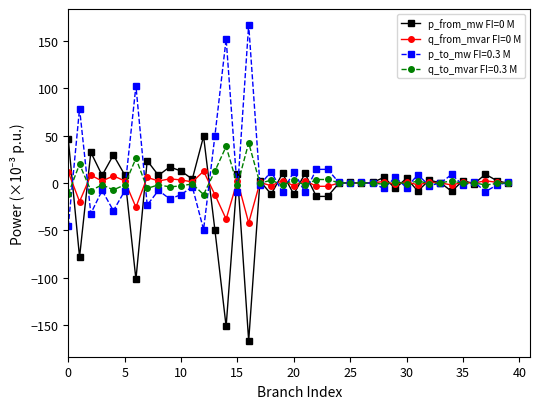

What is the value of the p_to_mw FI=0.3 M point at the 13th from the left?

-49.2